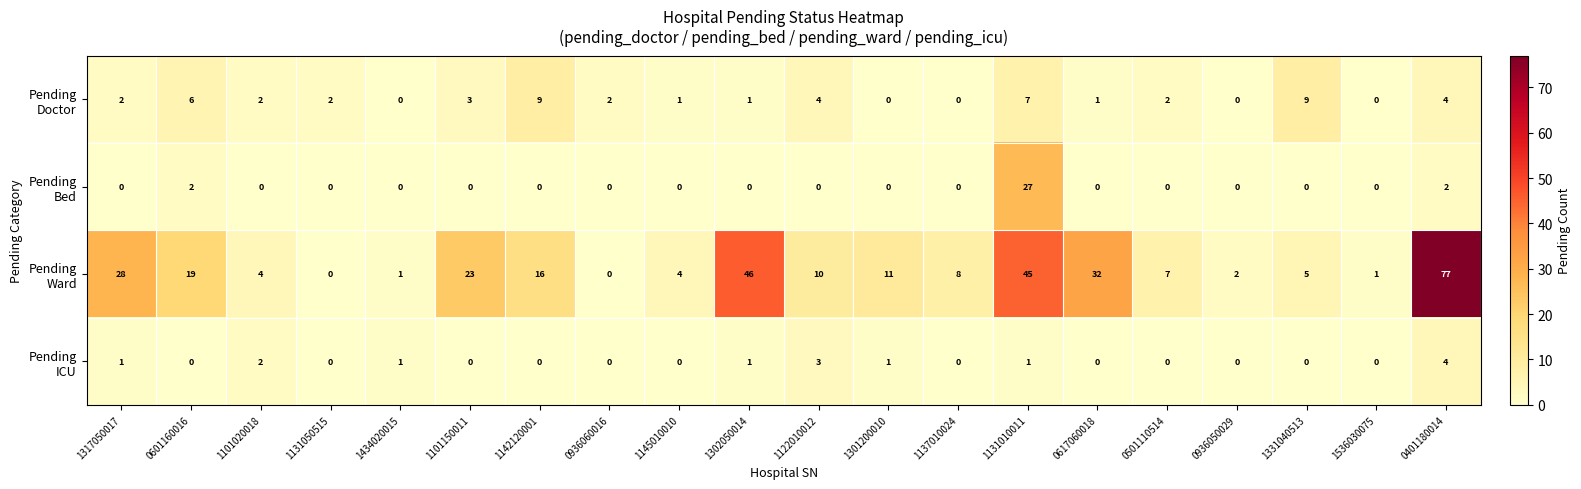

Which category has the highest value across all series?

0401180014